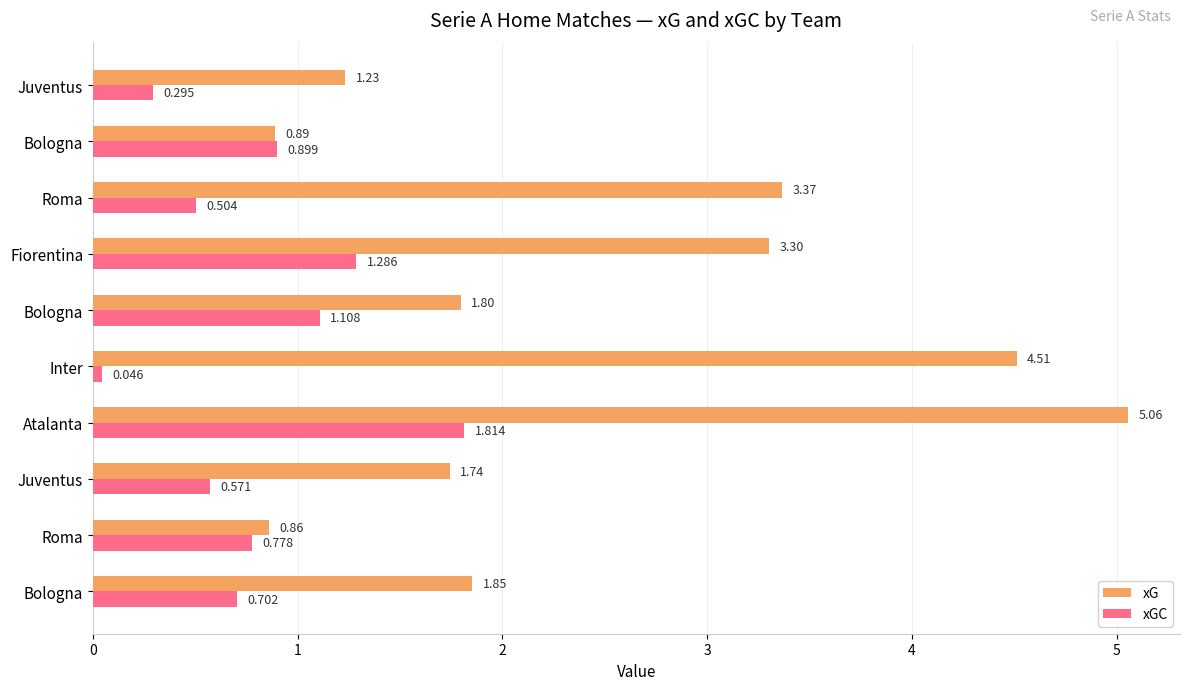

What is the greatest value displayed?

5.1